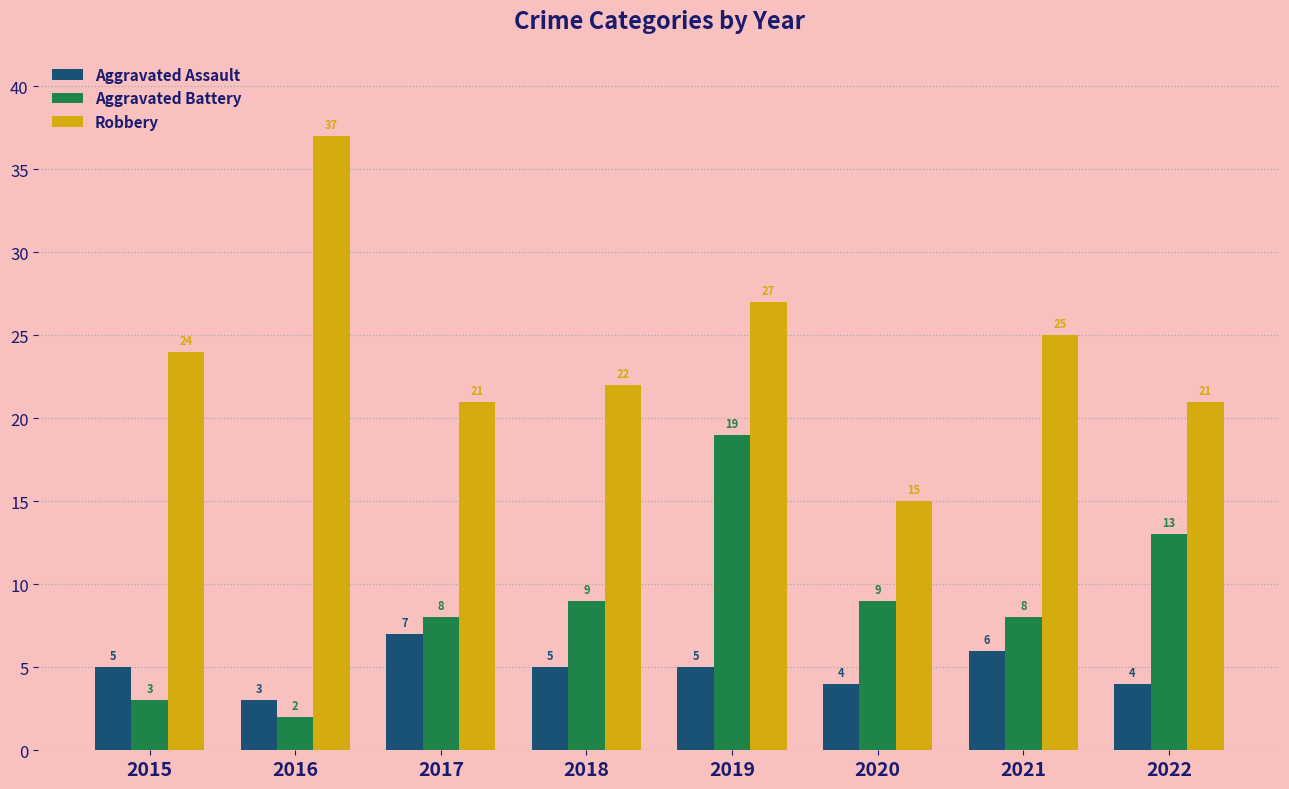

What is the difference between the maximum and minimum values in the Aggravated Assault series?

4